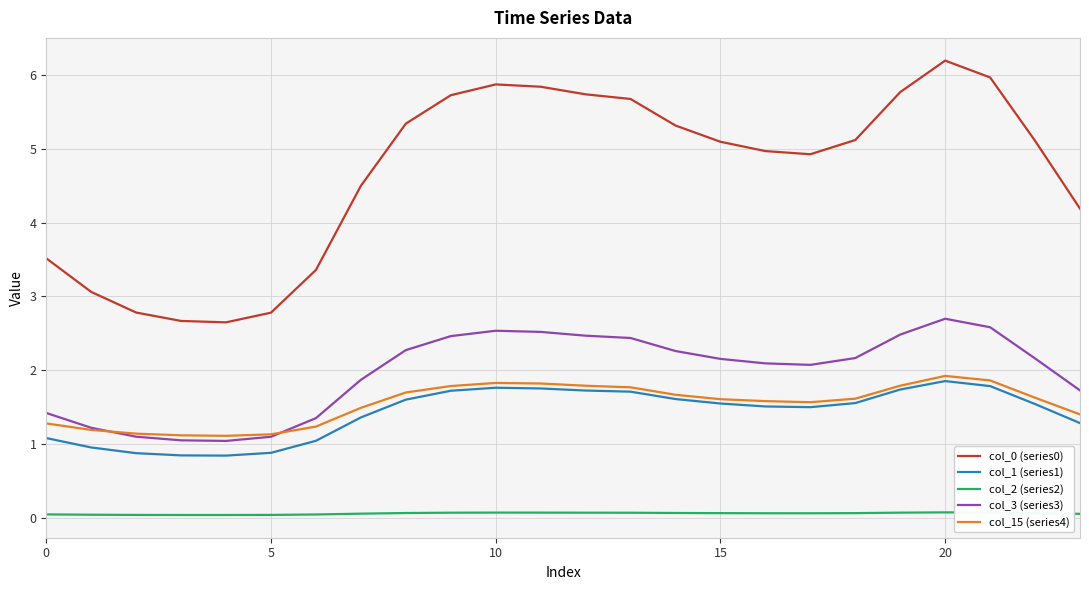

What is the greatest value displayed?

6.2